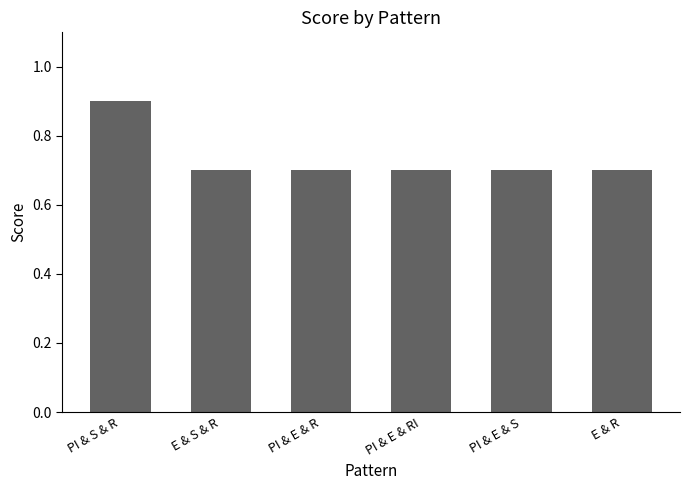

What is the approximate value at E & S & R?

0.7